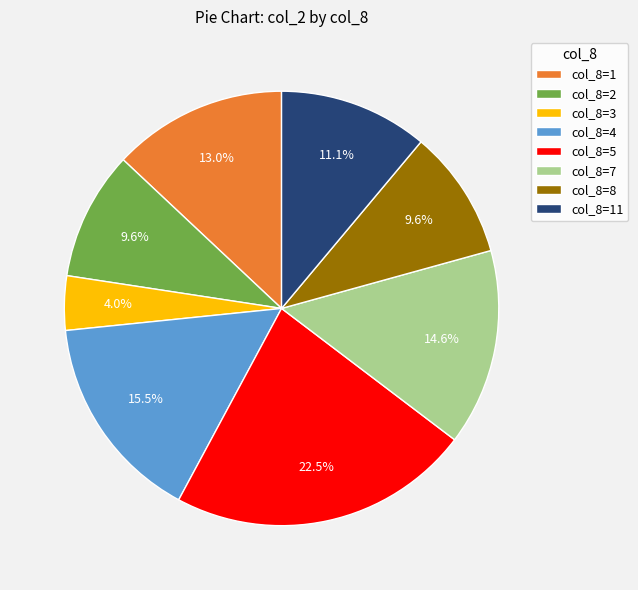

What is the largest slice in the pie chart?

col_8=5